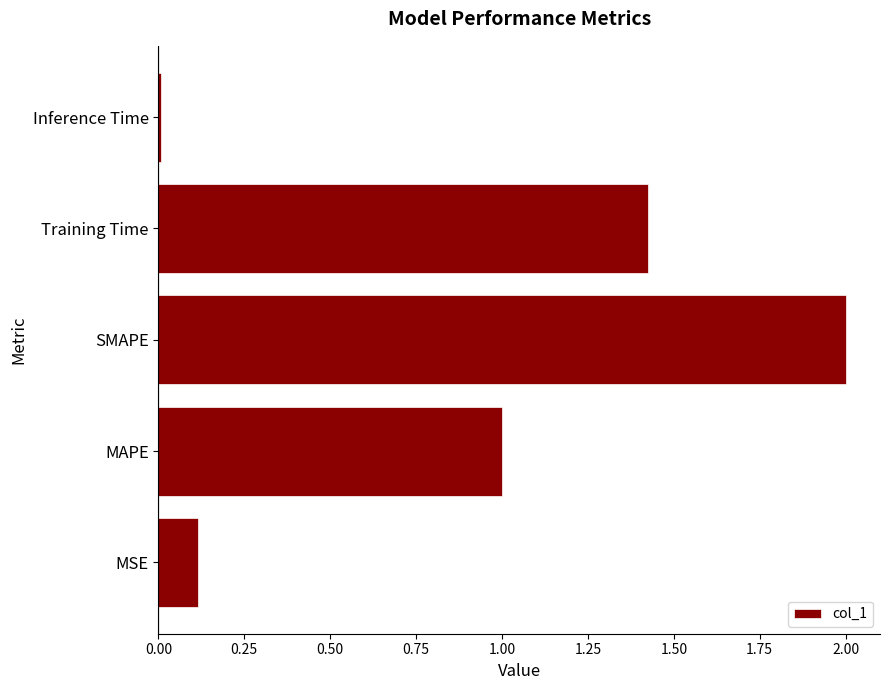

Which label corresponds to the largest value in the chart?

SMAPE